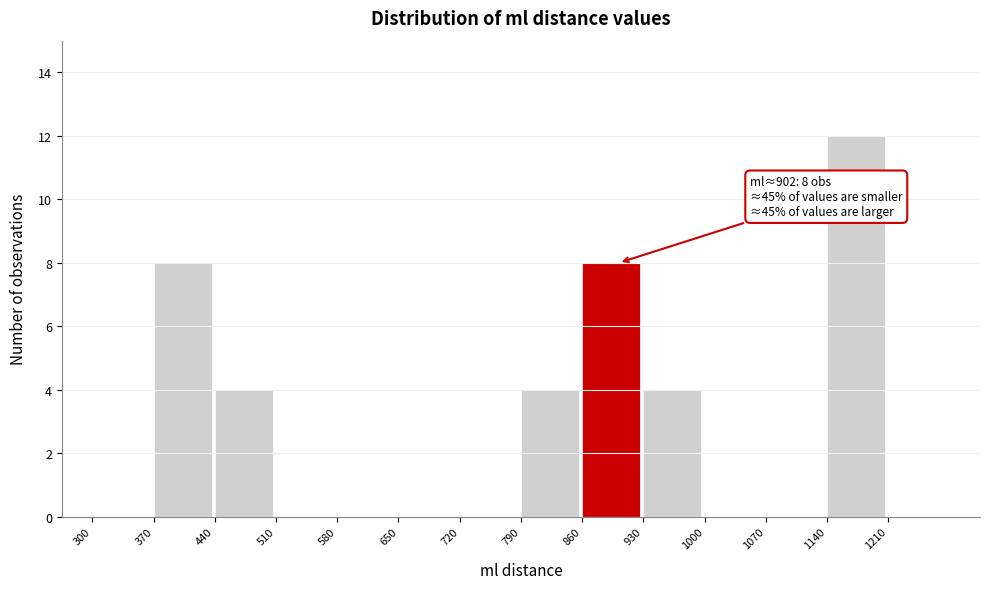

Which range on the x-axis has the tallest bar?

1140 to 1210